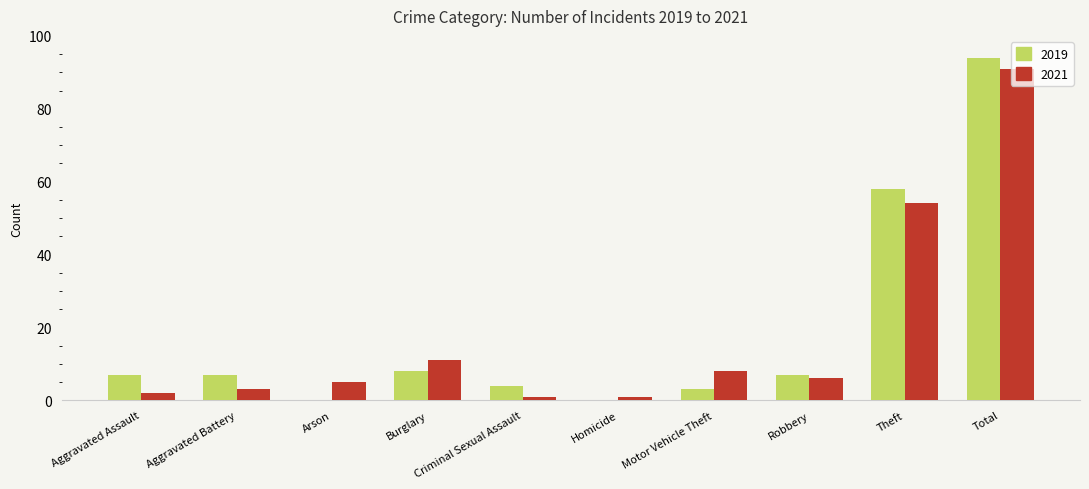

Are the bars horizontal?

No